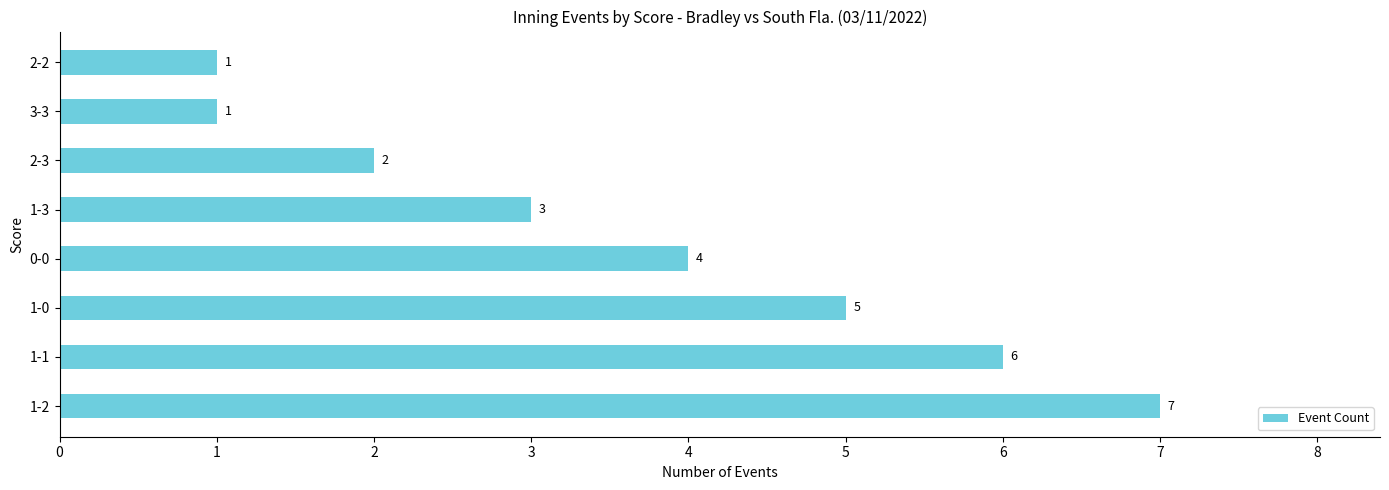

The value at 2-2 is 1. True or false?

True